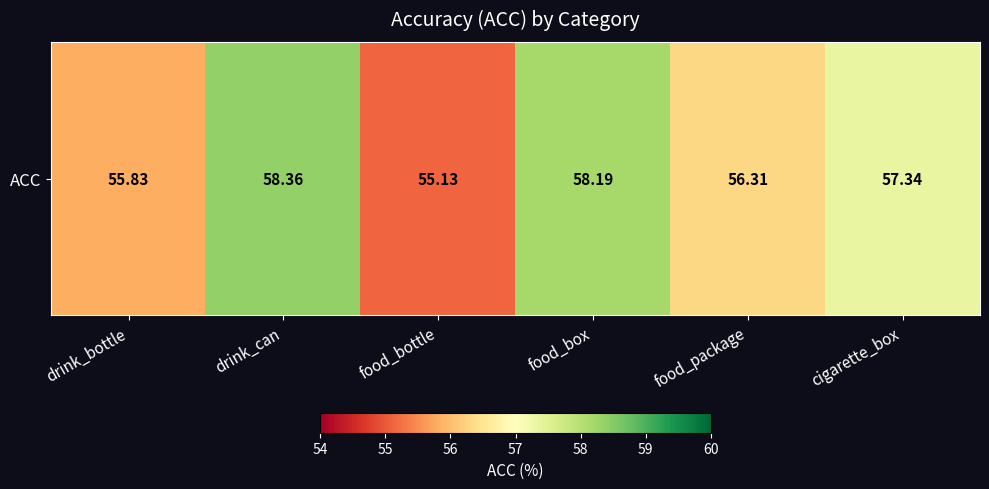

Reading left to right, what are all the values shown in this chart?

55.8	58.4	55.1	58.2	56.3	57.3